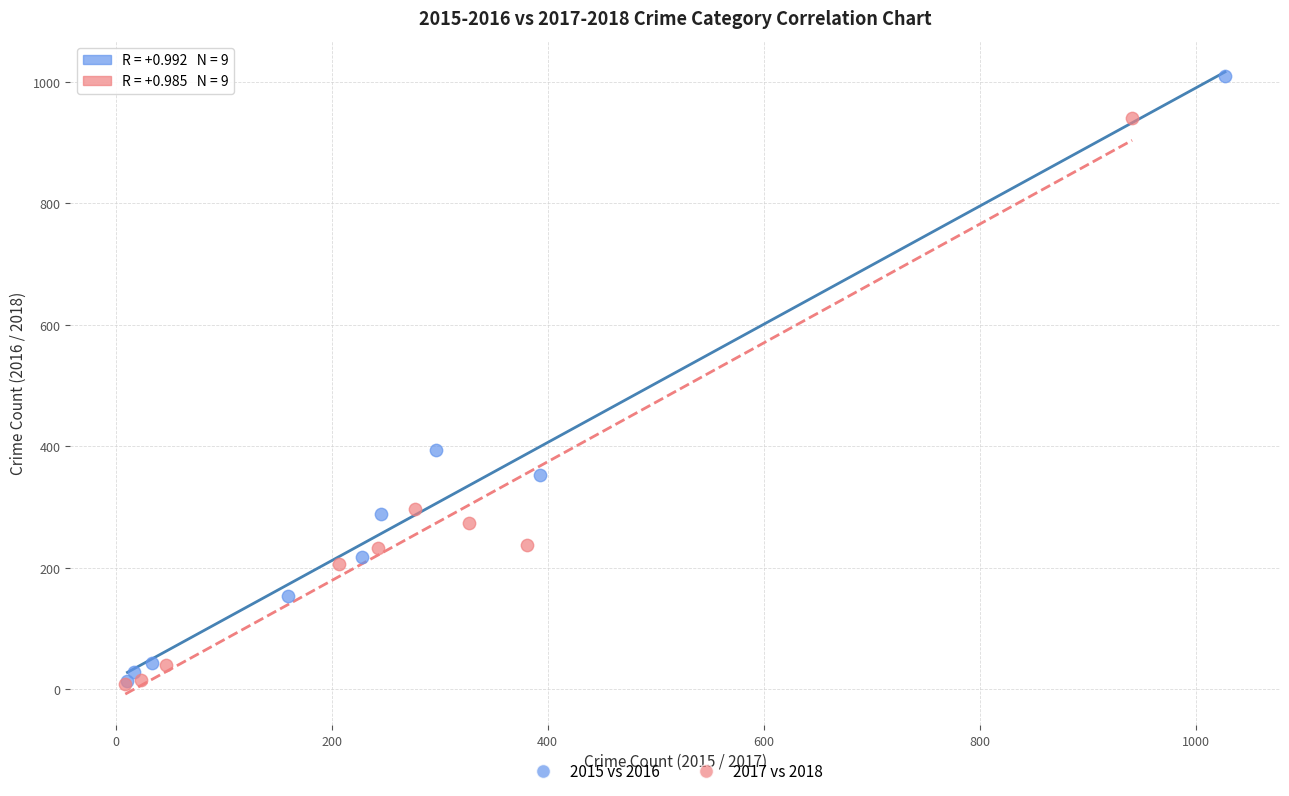

Which series reaches the maximum Y coordinate?

2015 vs 2016